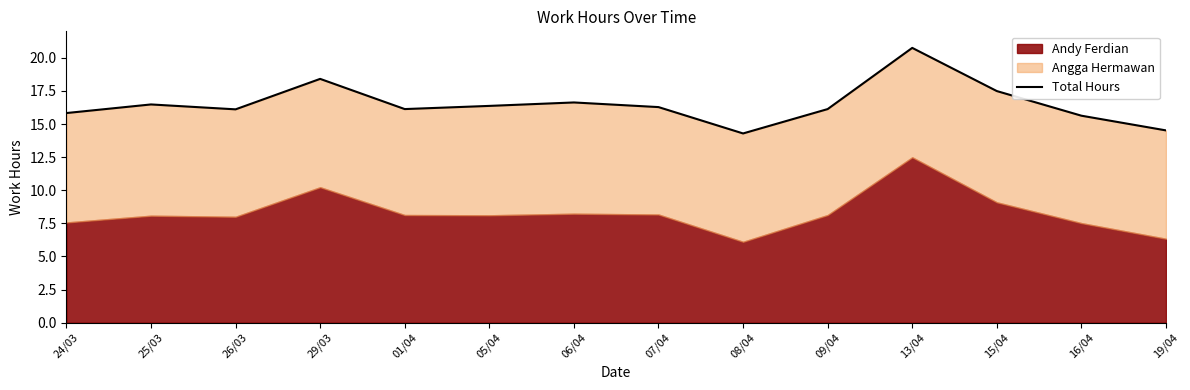

How many points are higher than both their immediate neighbors (excluding endpoints)?

4